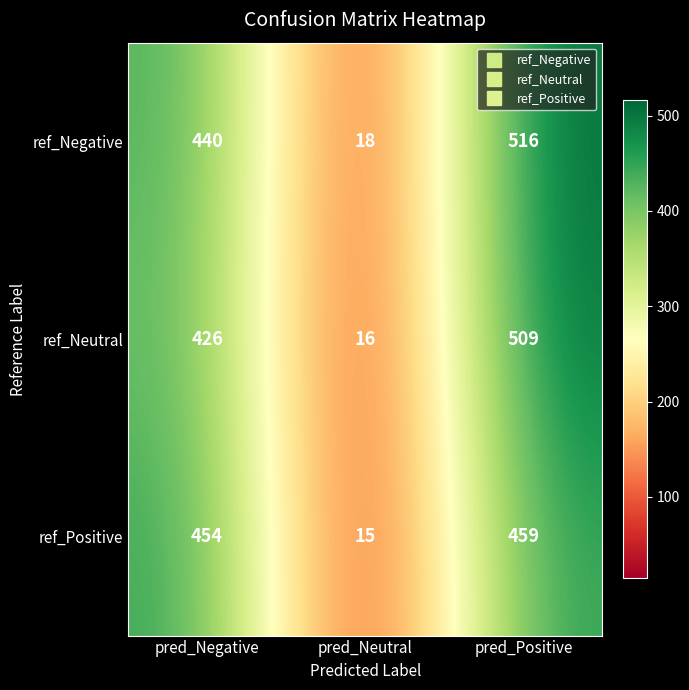

Reading left to right, what are all the values shown in this chart?

ref_Negative: pred_Negative=440	pred_Neutral=18	pred_Positive=516
ref_Neutral: pred_Negative=426	pred_Neutral=16	pred_Positive=509
ref_Positive: pred_Negative=454	pred_Neutral=15	pred_Positive=459